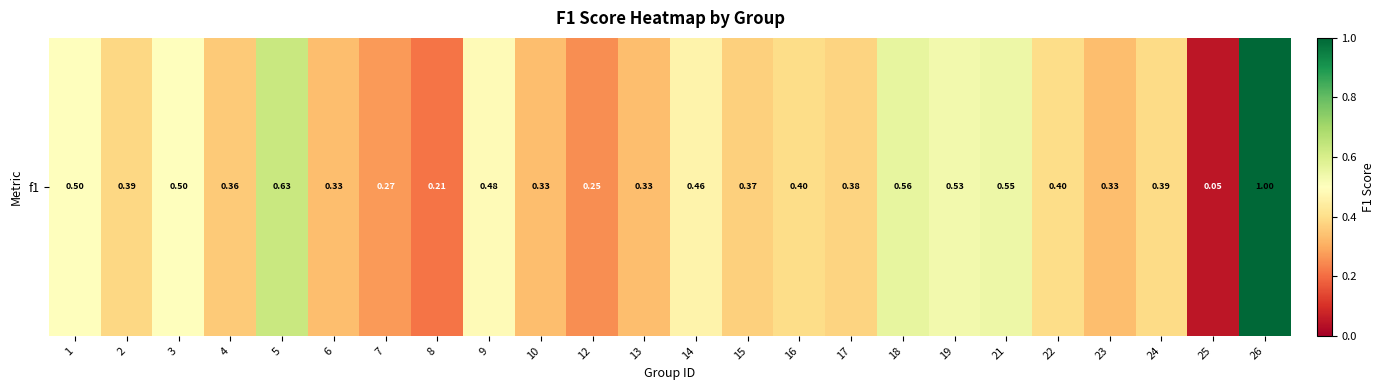

The value at 1 is 0.1. True or false?

False